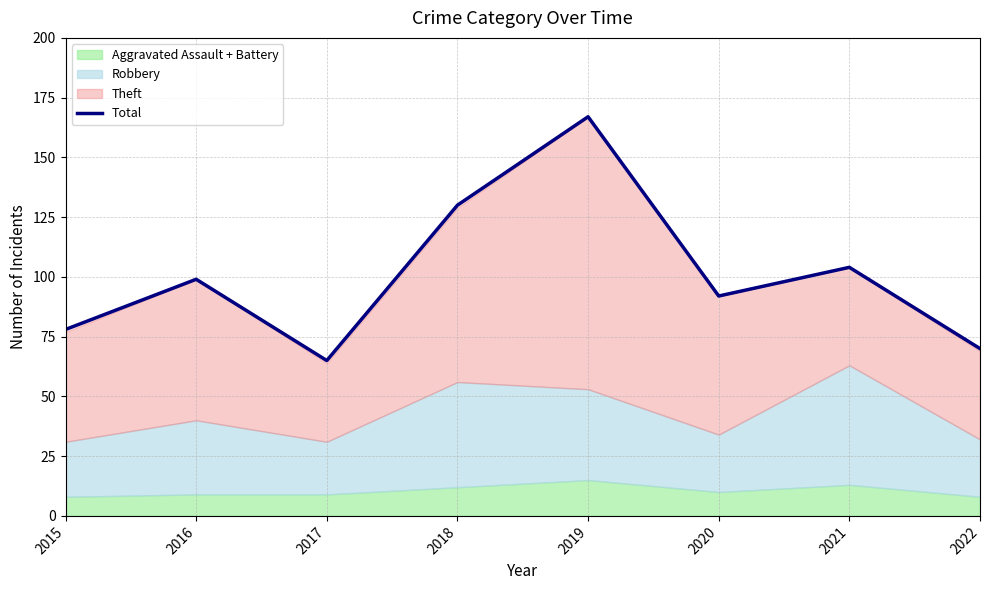

List the labels in order of value, smallest first.

2017, 2022, 2015, 2020, 2016, 2021, 2018, 2019